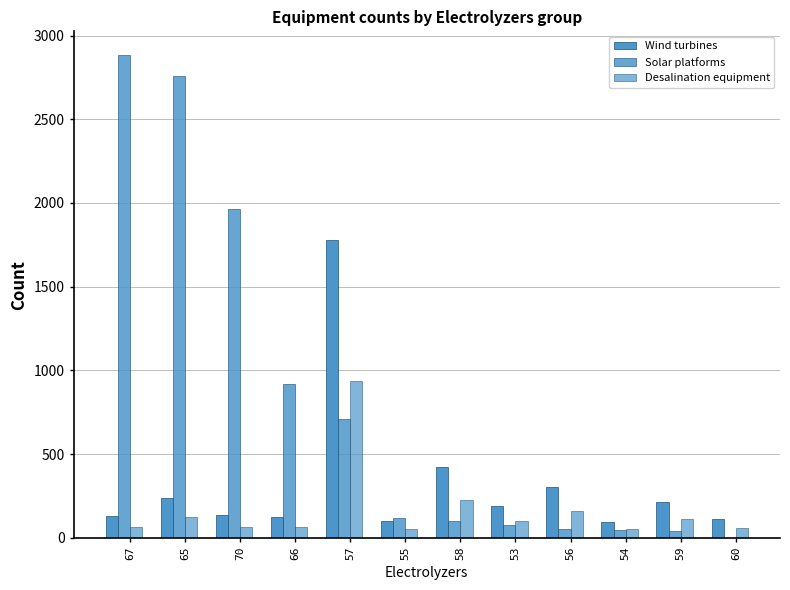

Count the number of categories in the chart.

12